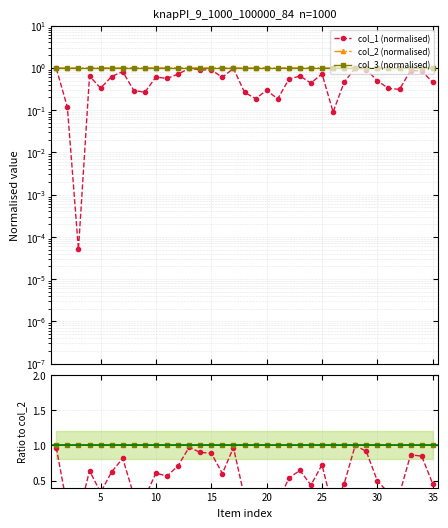

The col_1 (normalised) series shows 0.2 at 25. True or false?

False